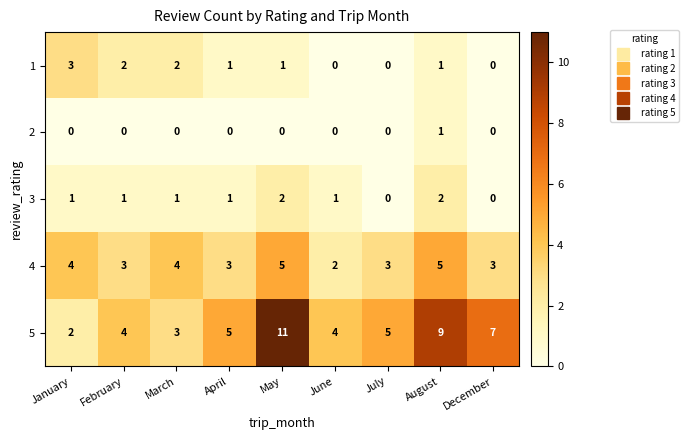

Which series has the largest total across all categories?

5